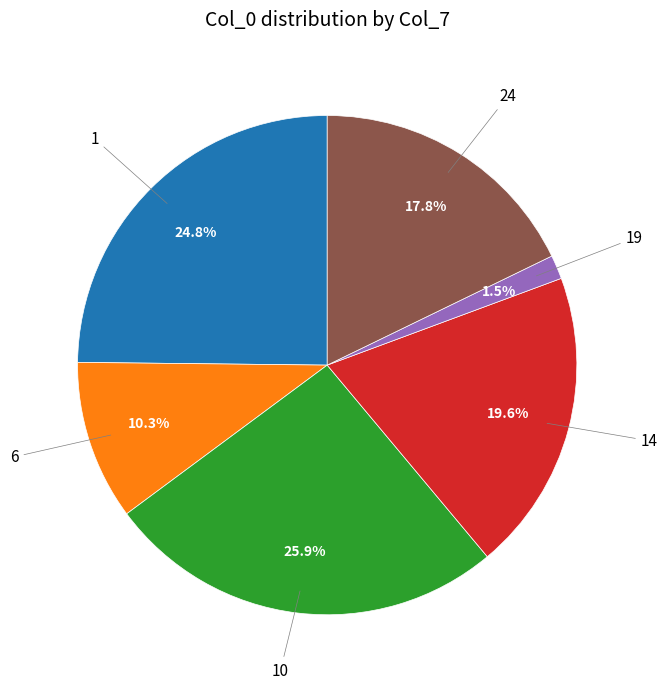

Is there a majority slice in this chart?

No